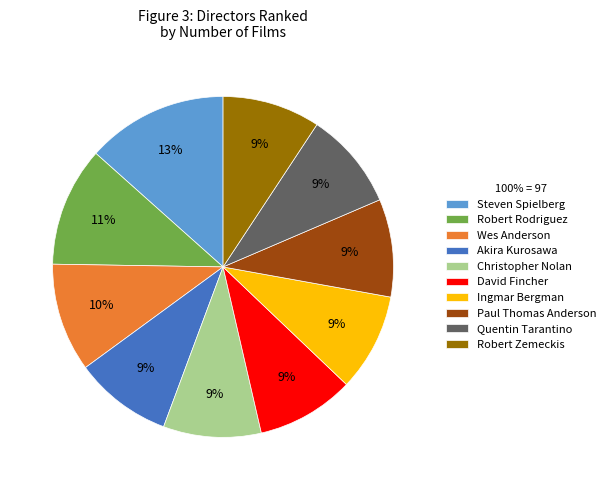

Which category has the biggest portion of the pie?

Steven Spielberg